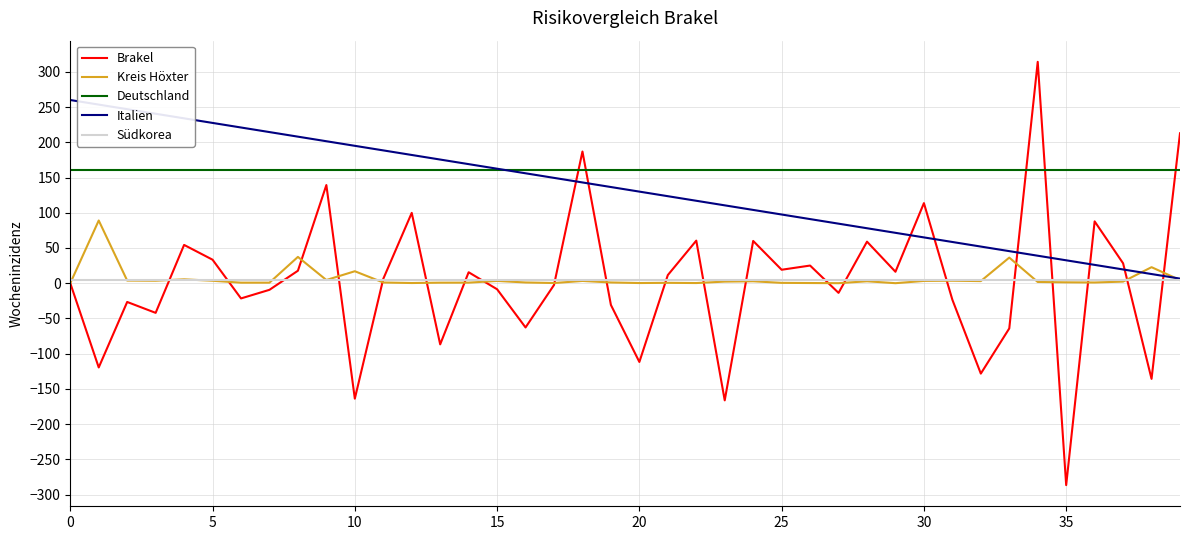

Does the chart have visible grid lines?

Yes